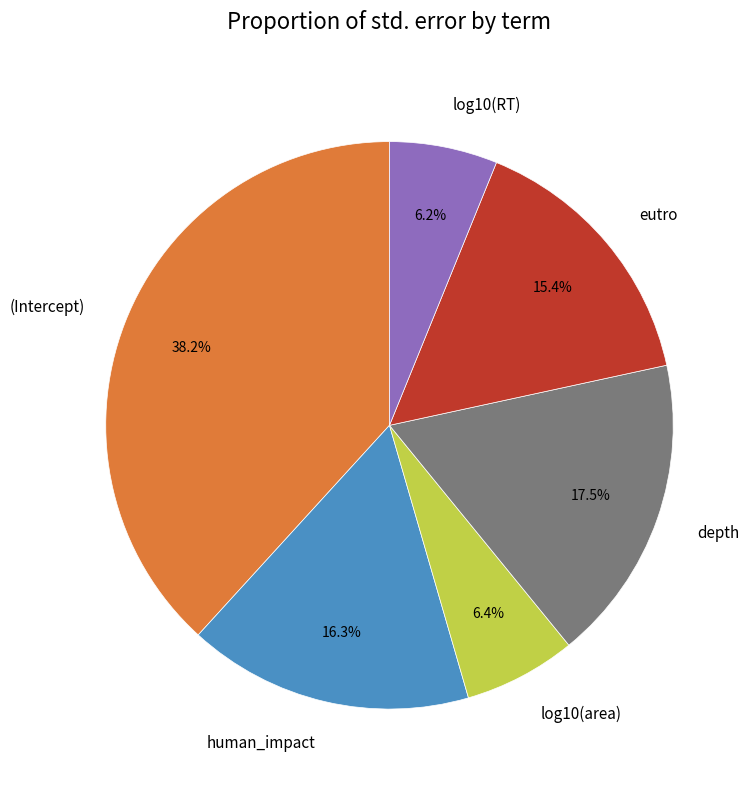

To the nearest percent, what is the difference between the largest and smallest slice percentages?

32%